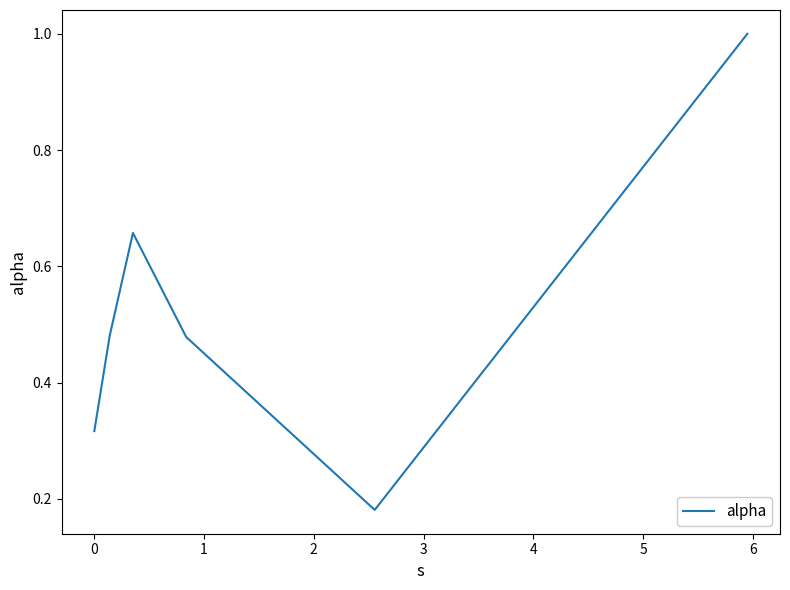

True or false: there are more than 0 points higher than both neighbors.

True